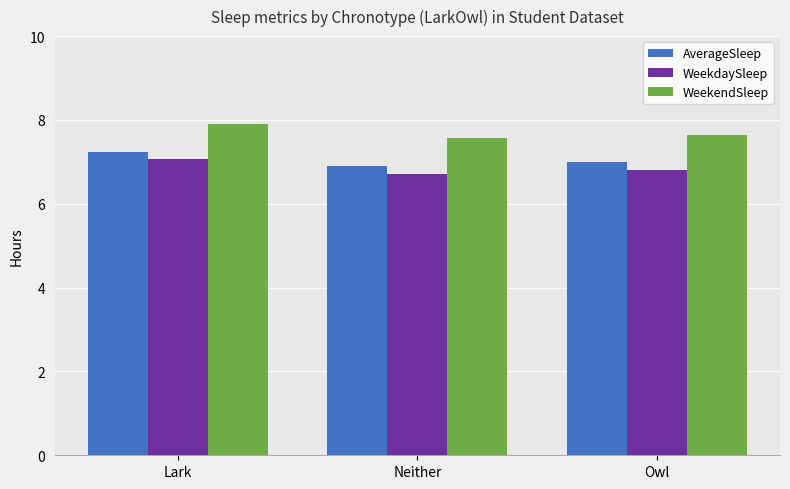

What is the difference between the highest and lowest values at Neither?

0.8